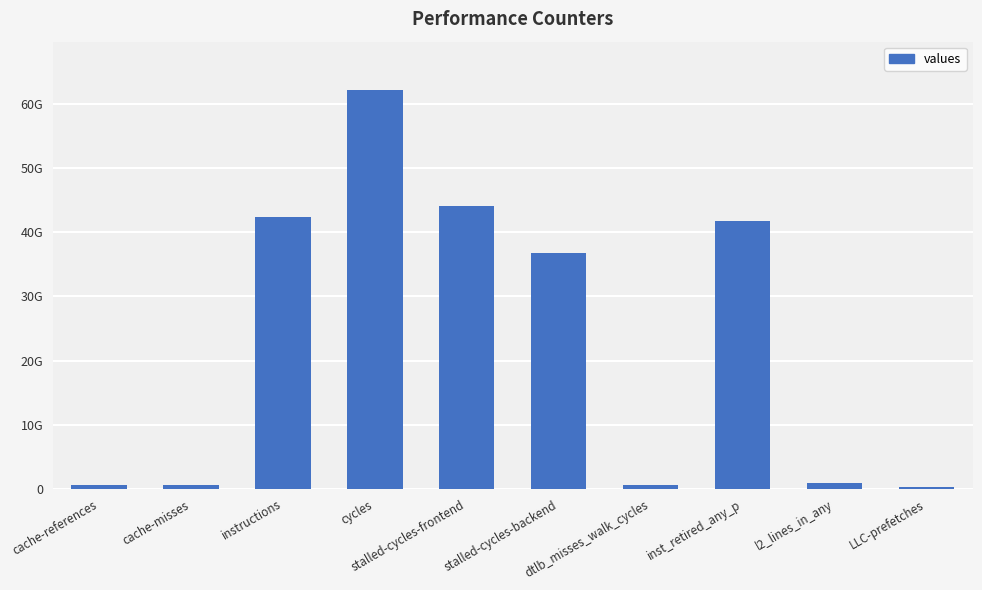

Which label corresponds to the largest value in the chart?

cycles